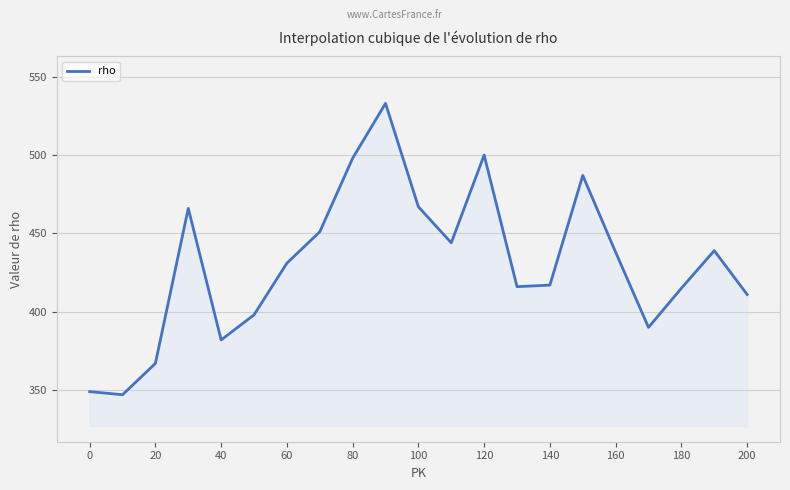

What is the minimum value shown in the chart?

347